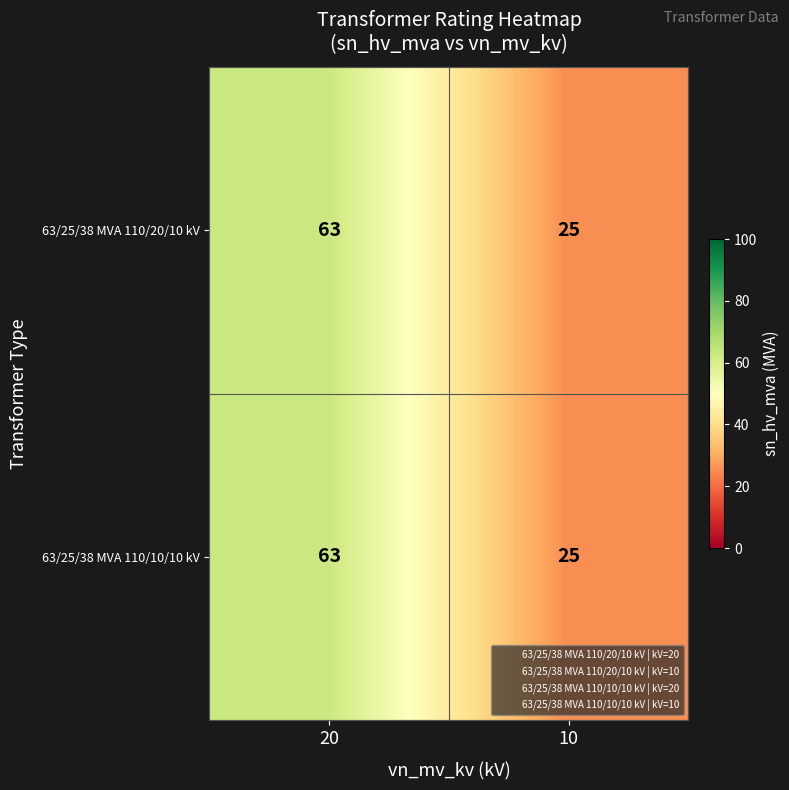

Which category has the lowest value across all series?

10